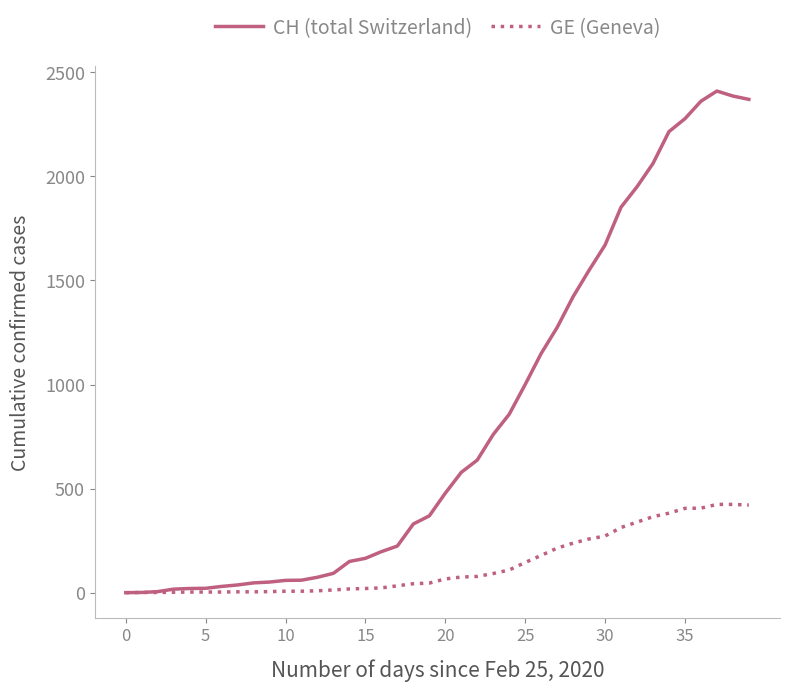

Which series has the widest spread of values?

CH (total Switzerland)